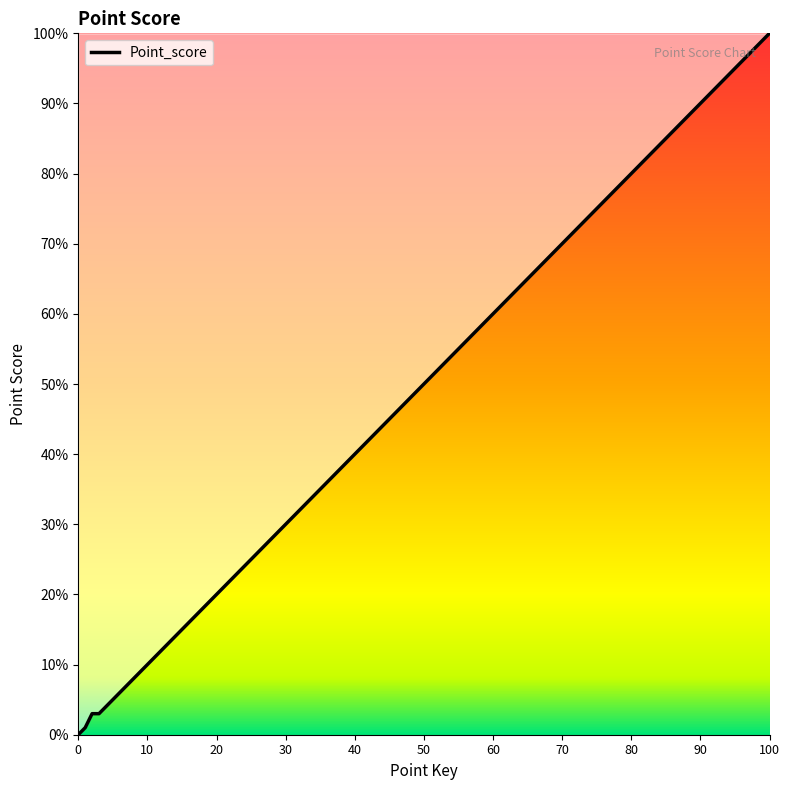

Reading right to left, what are all the values shown in this chart?

100	40	20	13	8	5	3	3	1	0